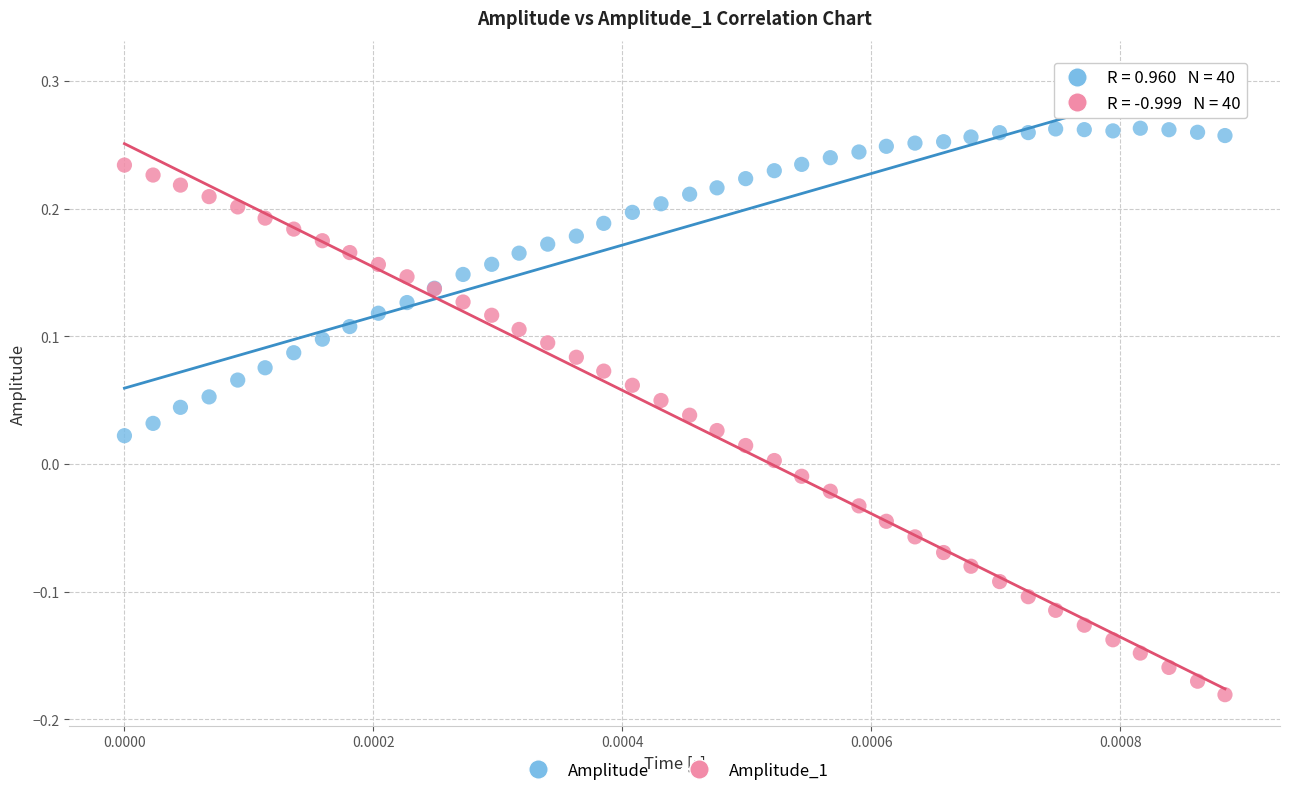

Which series has the widest spread of Y values?

Amplitude_1